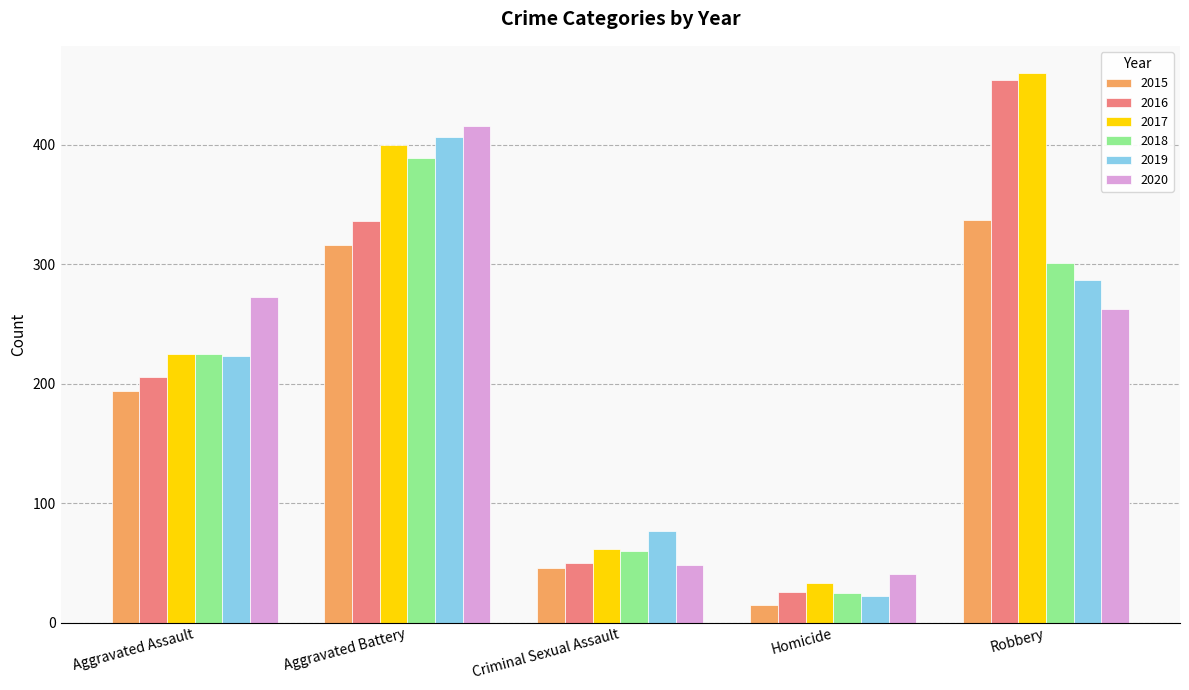

How many bars are there in each group?

6